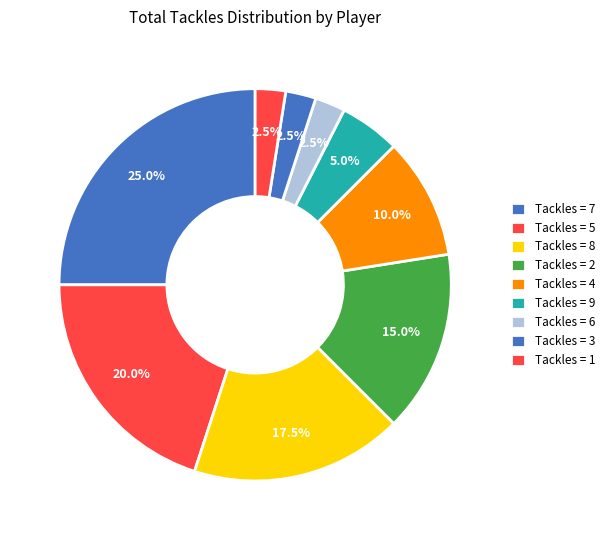

How many slices are in this pie chart?

9